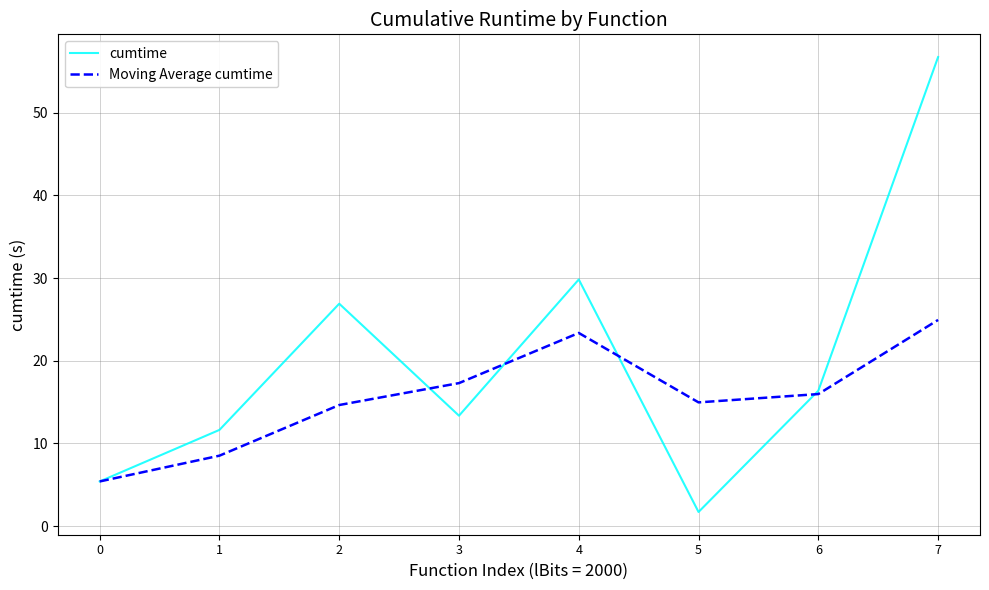

Count the number of data series in this chart.

2